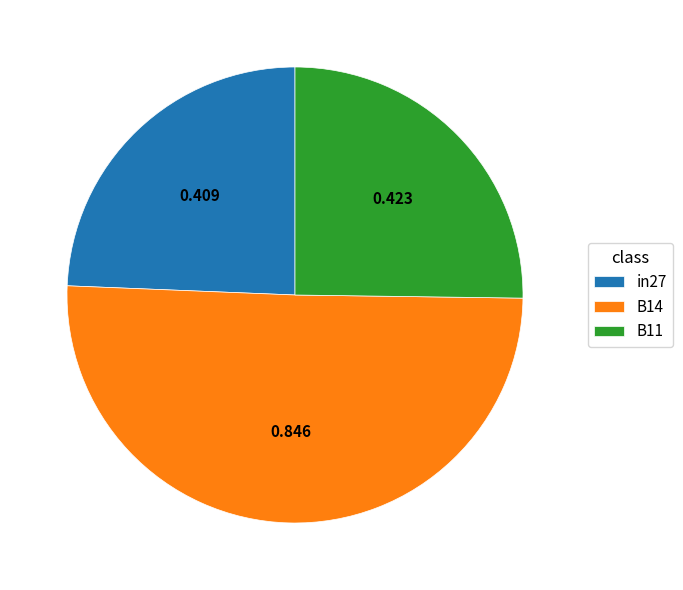

Rank the categories by value from lowest to highest.

in27, B11, B14